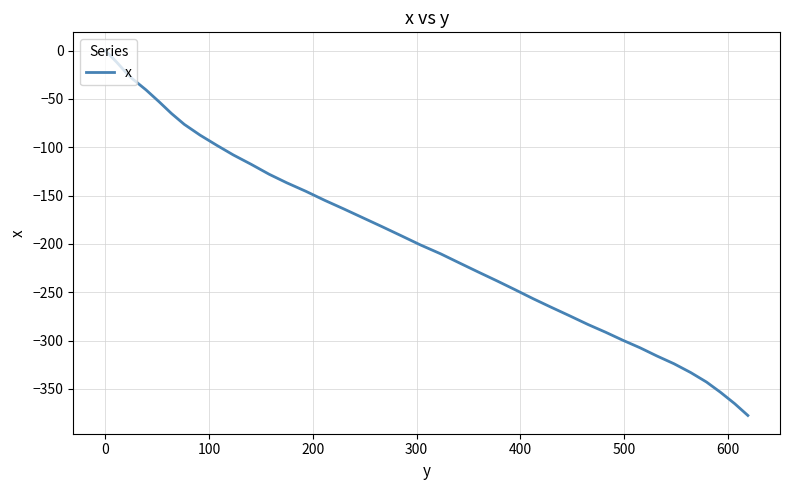

What is the smallest value displayed?

-377.4